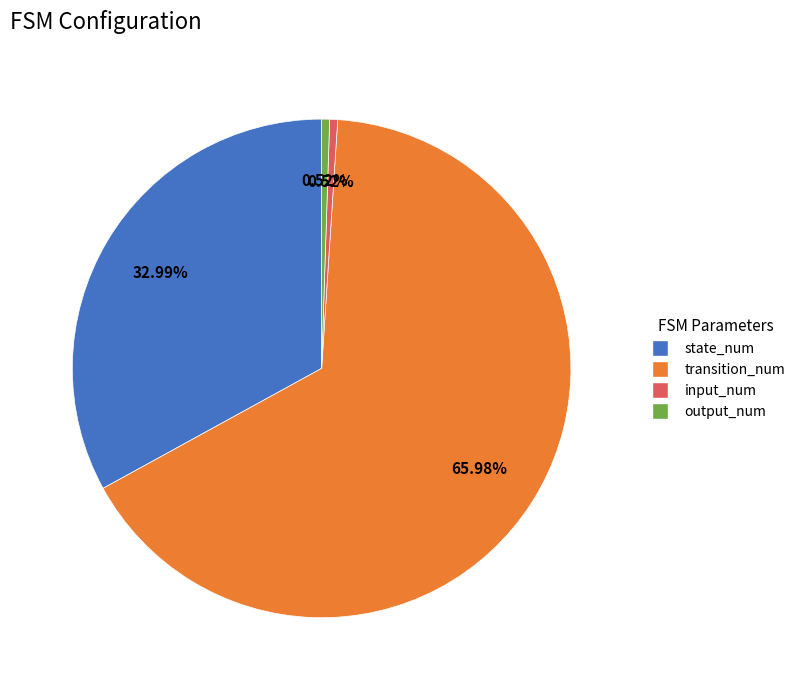

Does state_num represent more than half of the total?

No